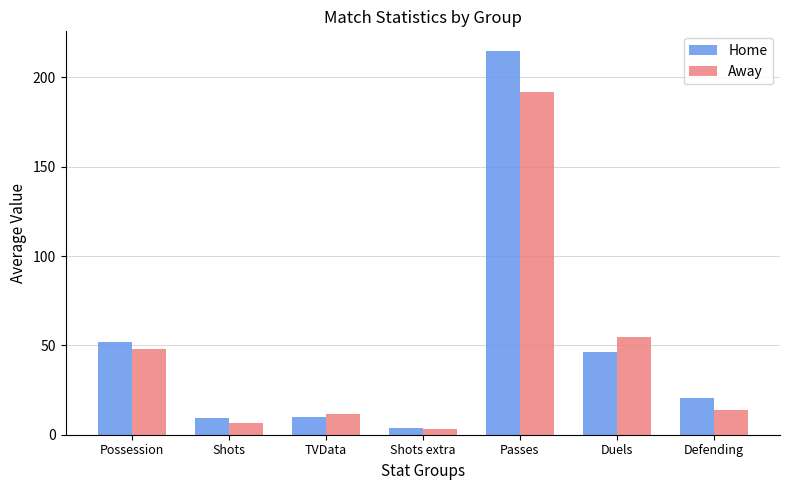

Which series has the widest spread of values?

Home